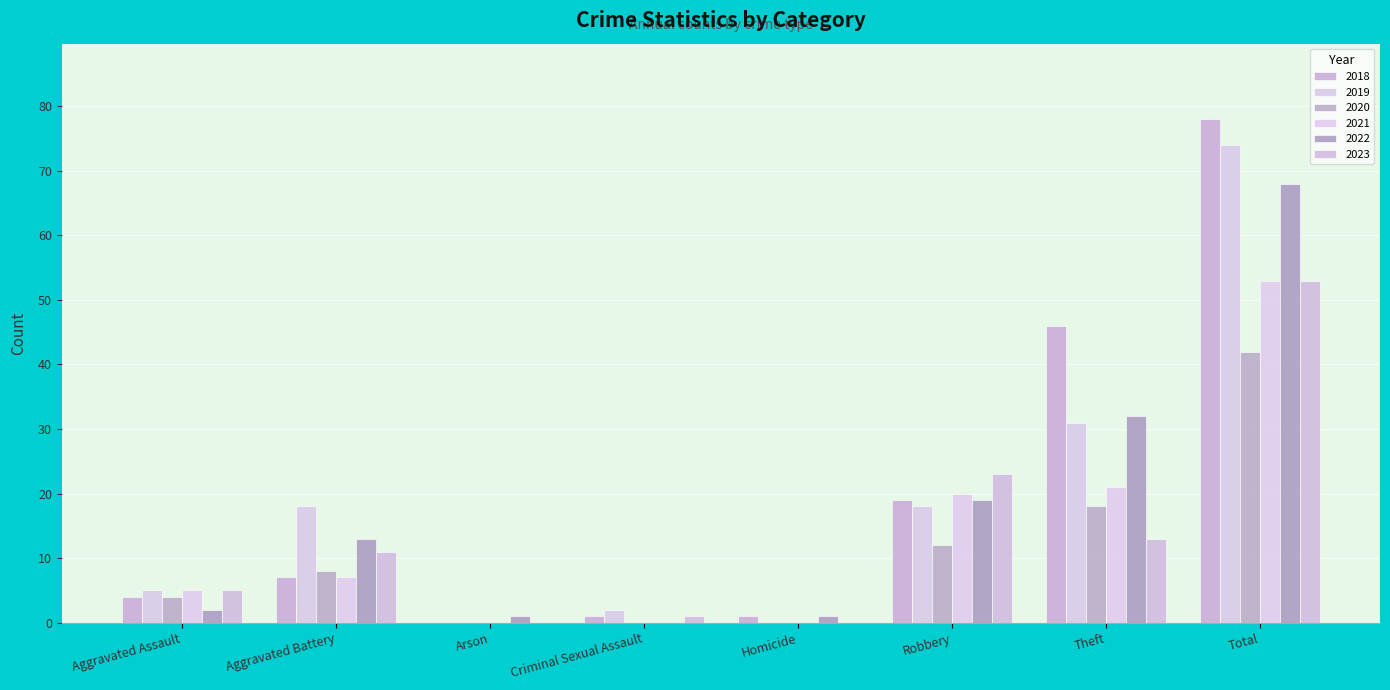

What is the difference between the 2022 values at Robbery and Homicide?

18